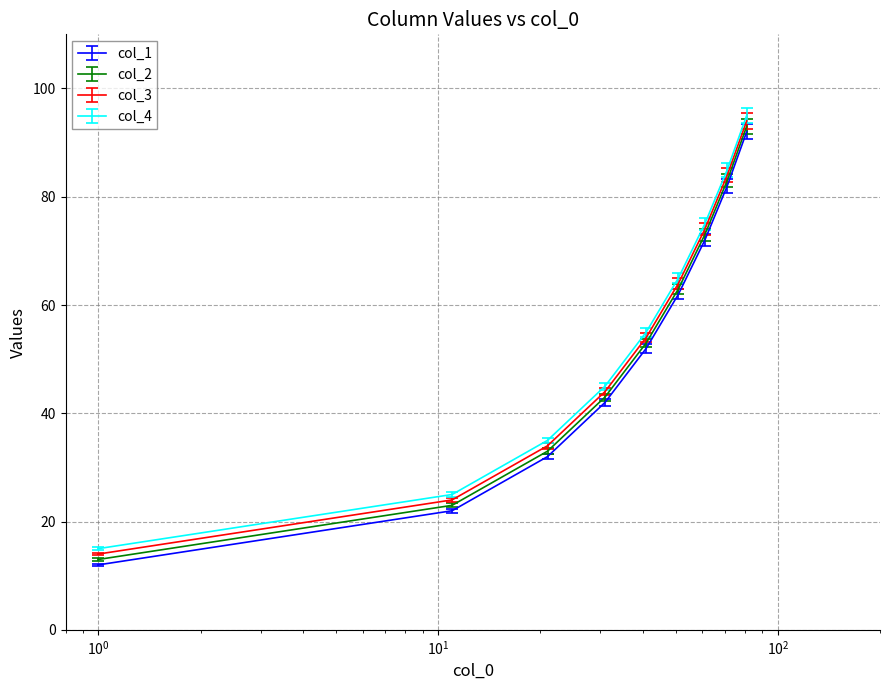

Rank the series by their maximum value, from highest to lowest.

col_4, col_3, col_2, col_1